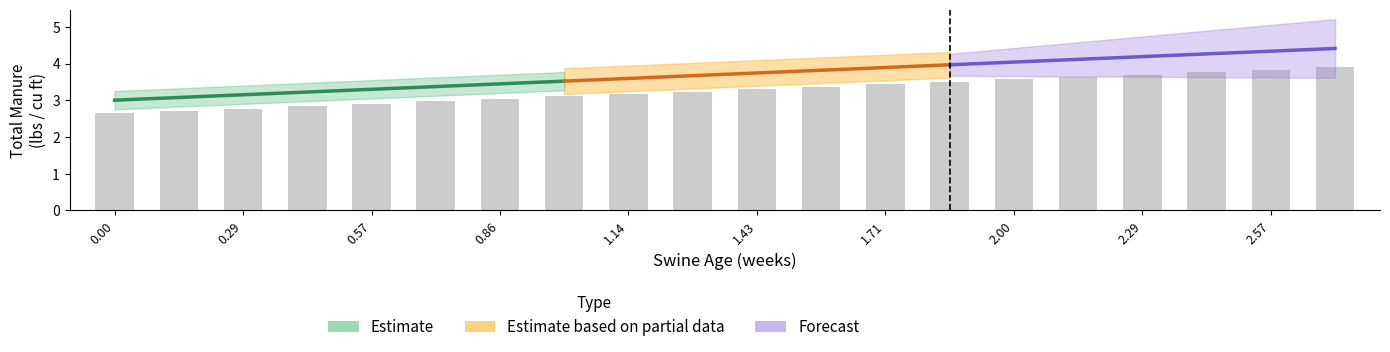

Does the chart contain any negative values?

No